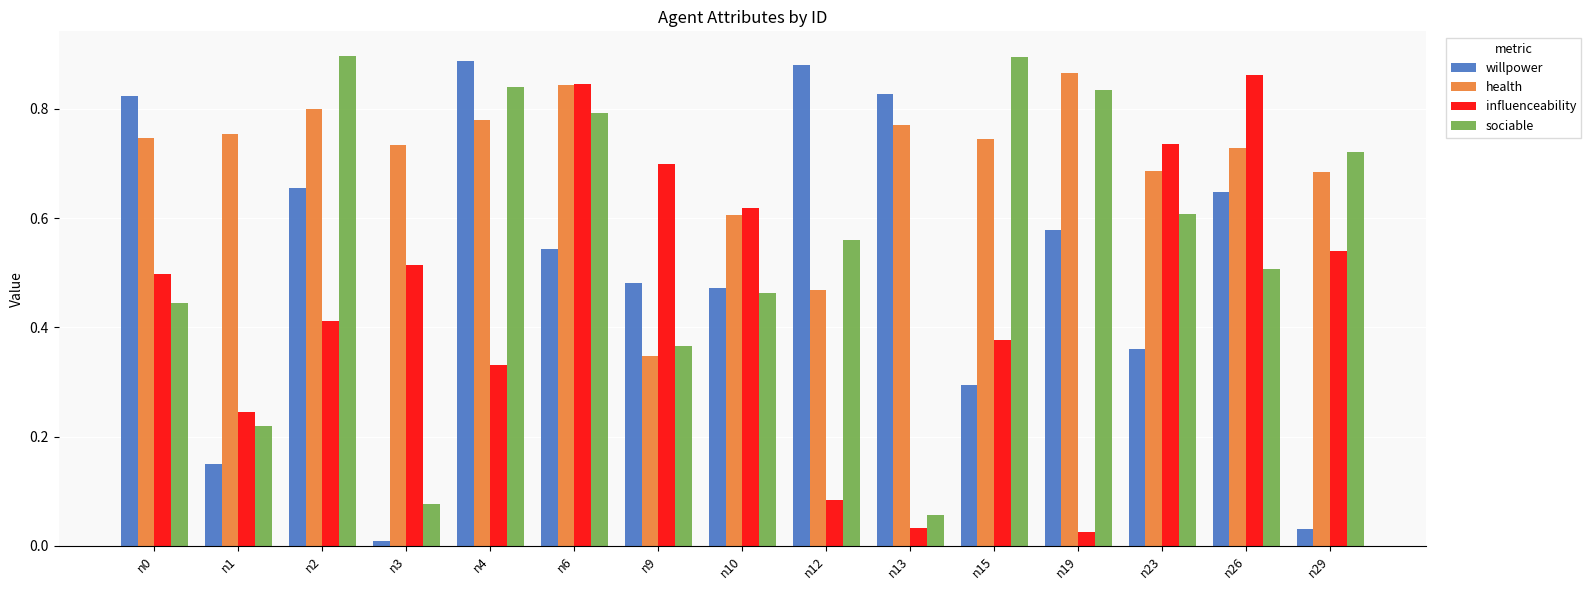

How many groups of bars are there?

15